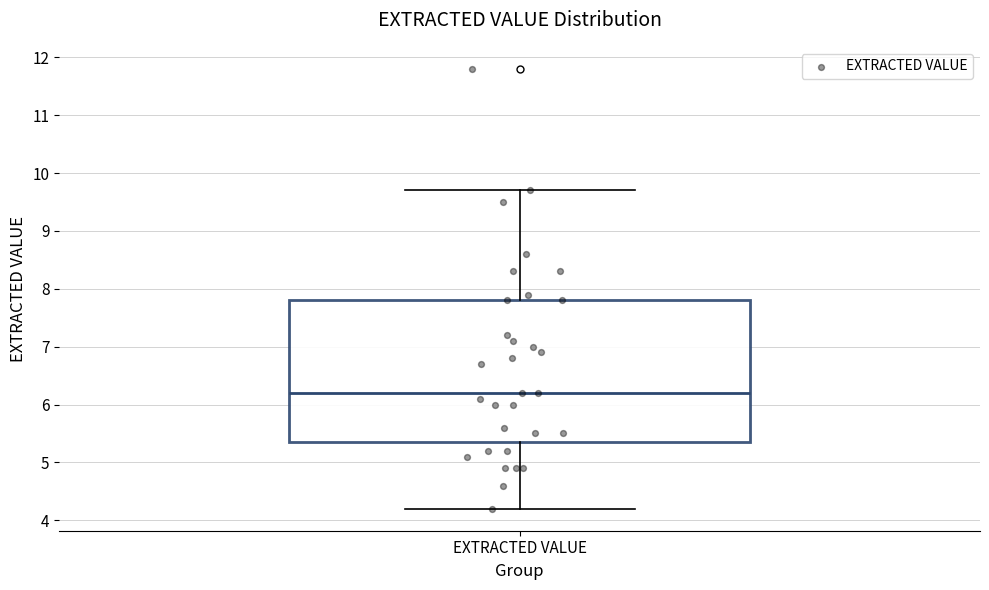

Transcribe this box plot: give where the median line is, the range the box spans, and where the two whiskers end, as read against the y-axis. The values are not printed on the chart, so give them approximately, as read against the axis.

median 6.2, box 5.4 to 7.8, whiskers 4.2 to 9.7